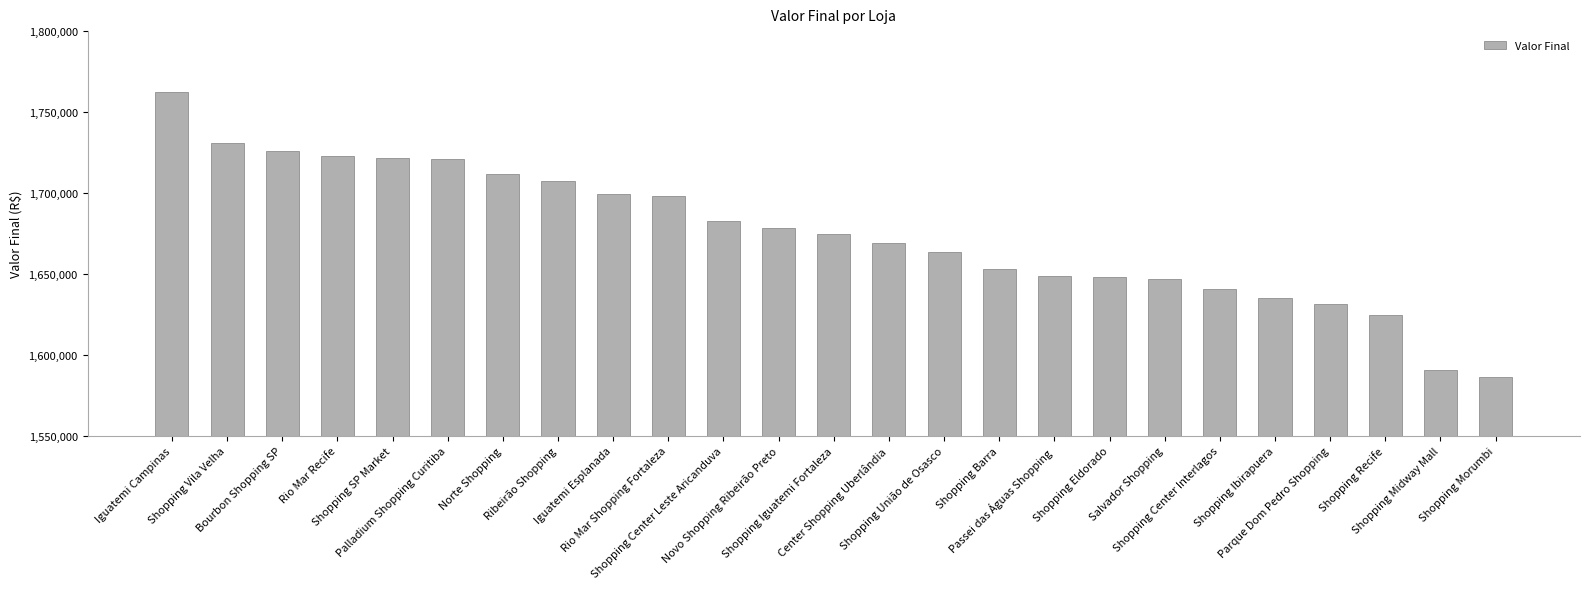

What is the value of the 1st bar from the left?

1762419